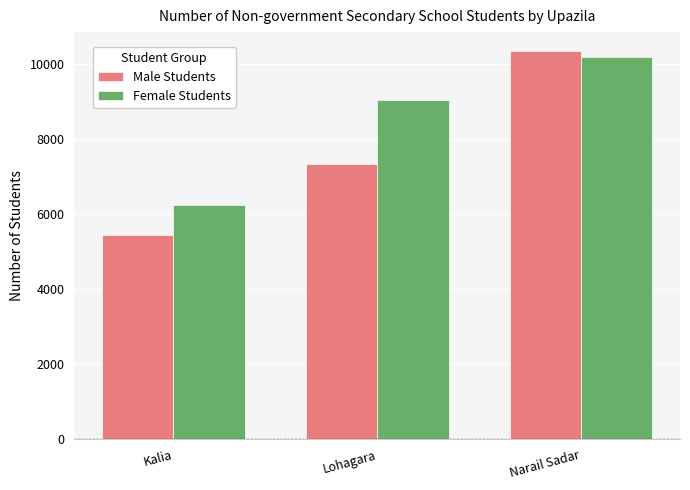

How many series are shown in this chart?

2